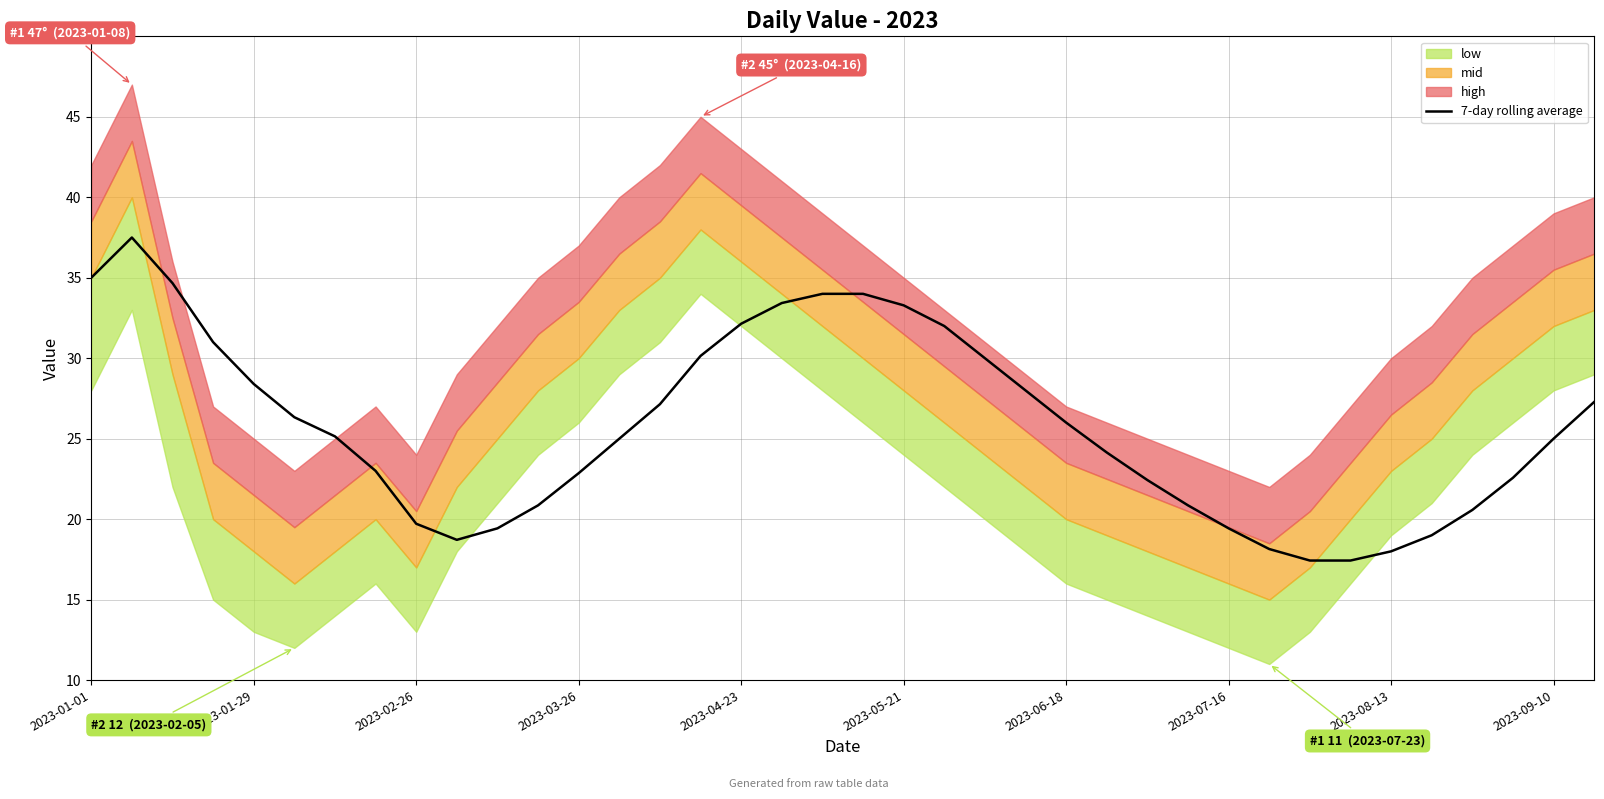

What position from the left is 17?

18